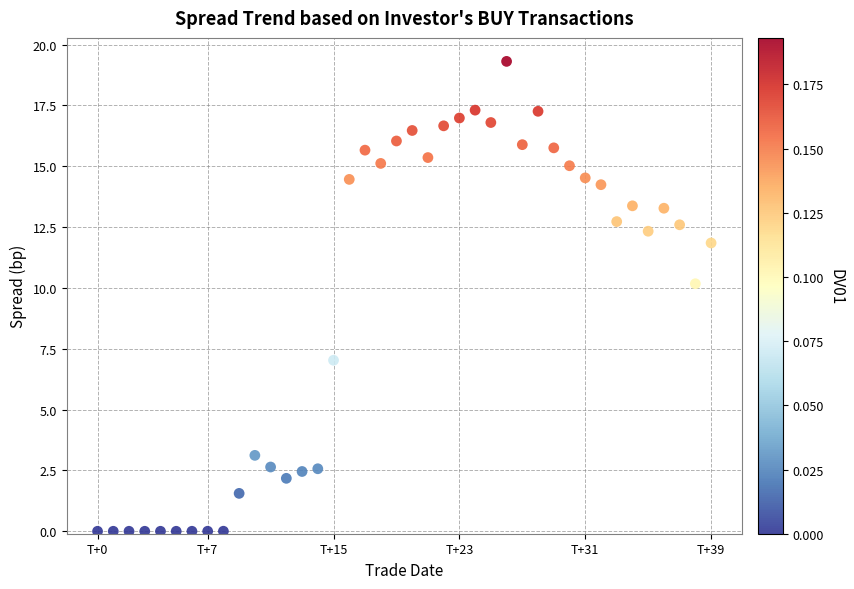

What Y value in the scatter plot is closest to 9?

10.2